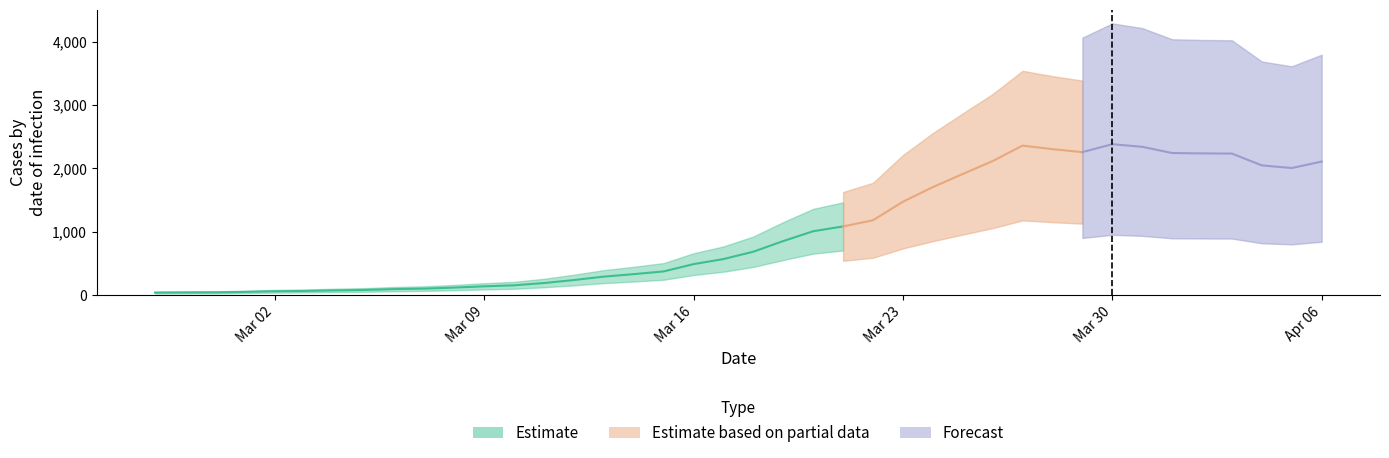

What is the sum of all values?

40120